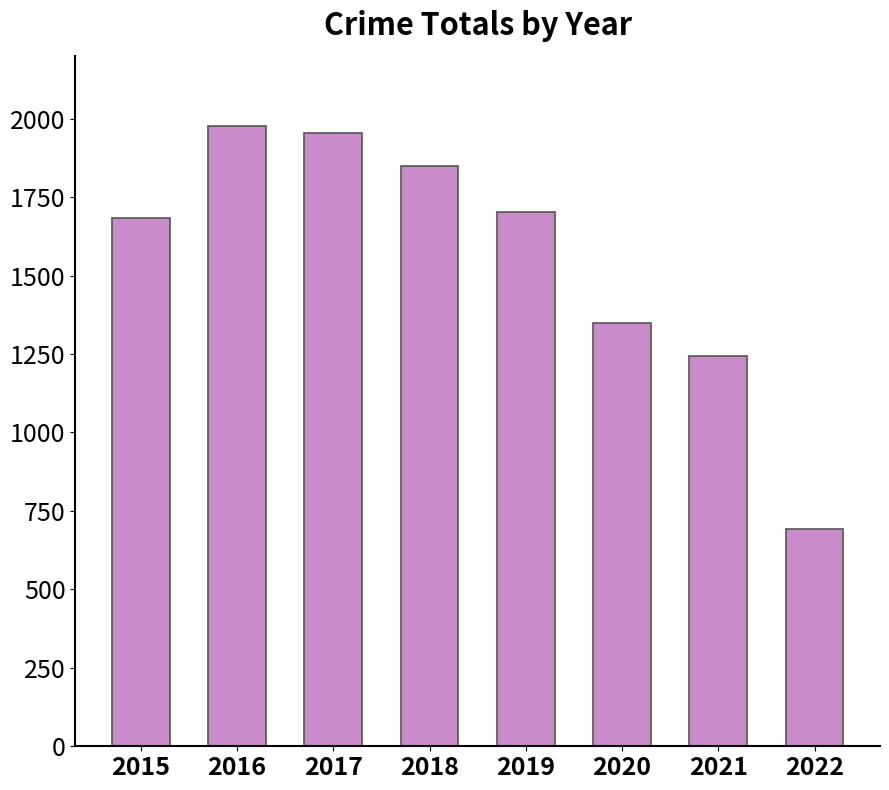

Which category has the lowest value across all series?

2022